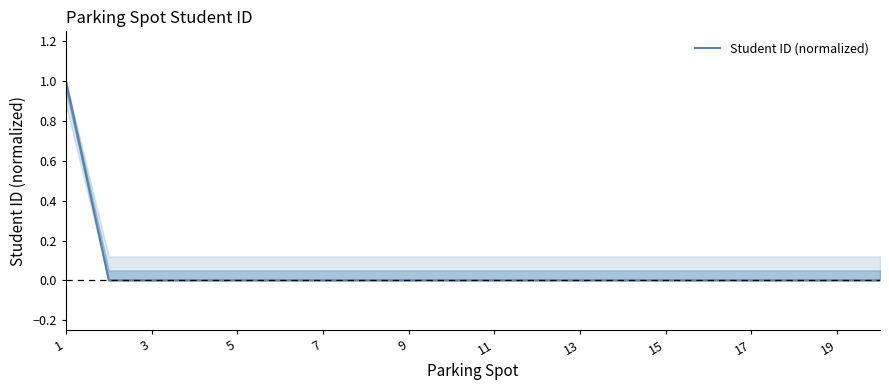

The value at 17 is 1. True or false?

False